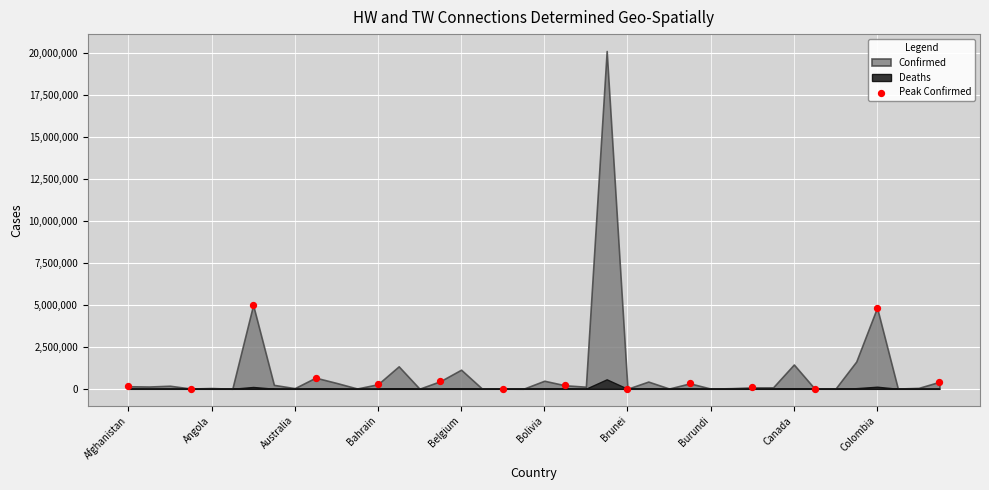

What is the range of Y values (max minus min)?

4989063